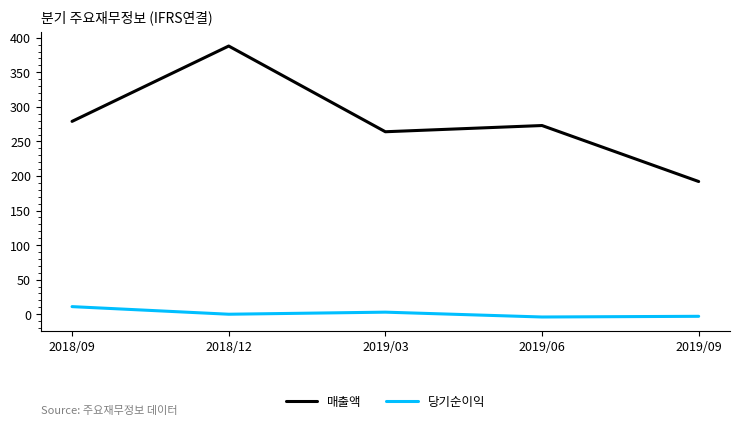

Where is the first local maximum for 당기순이익?

2019/03